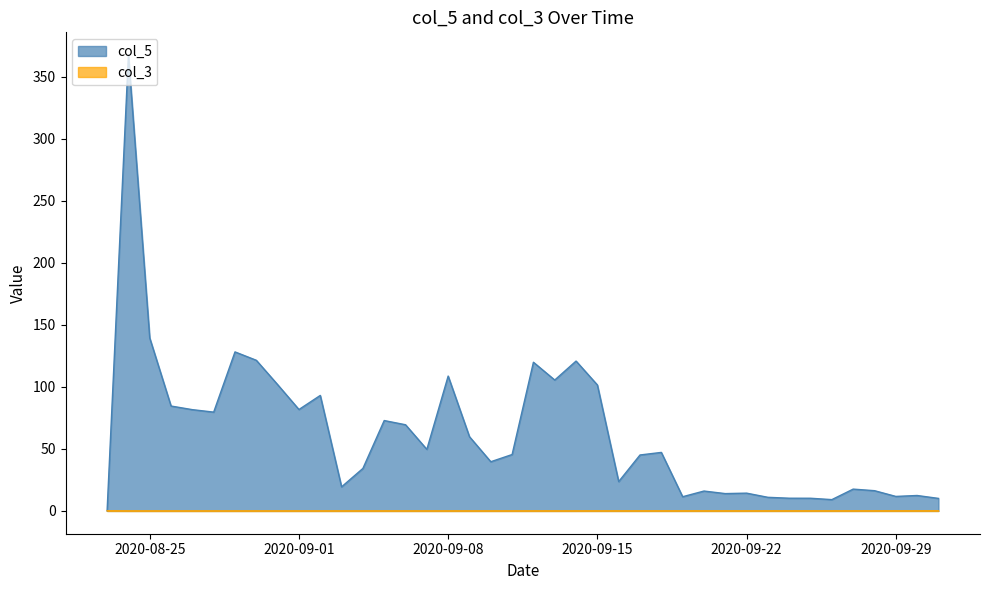

Which series has the largest total across all categories?

col_5